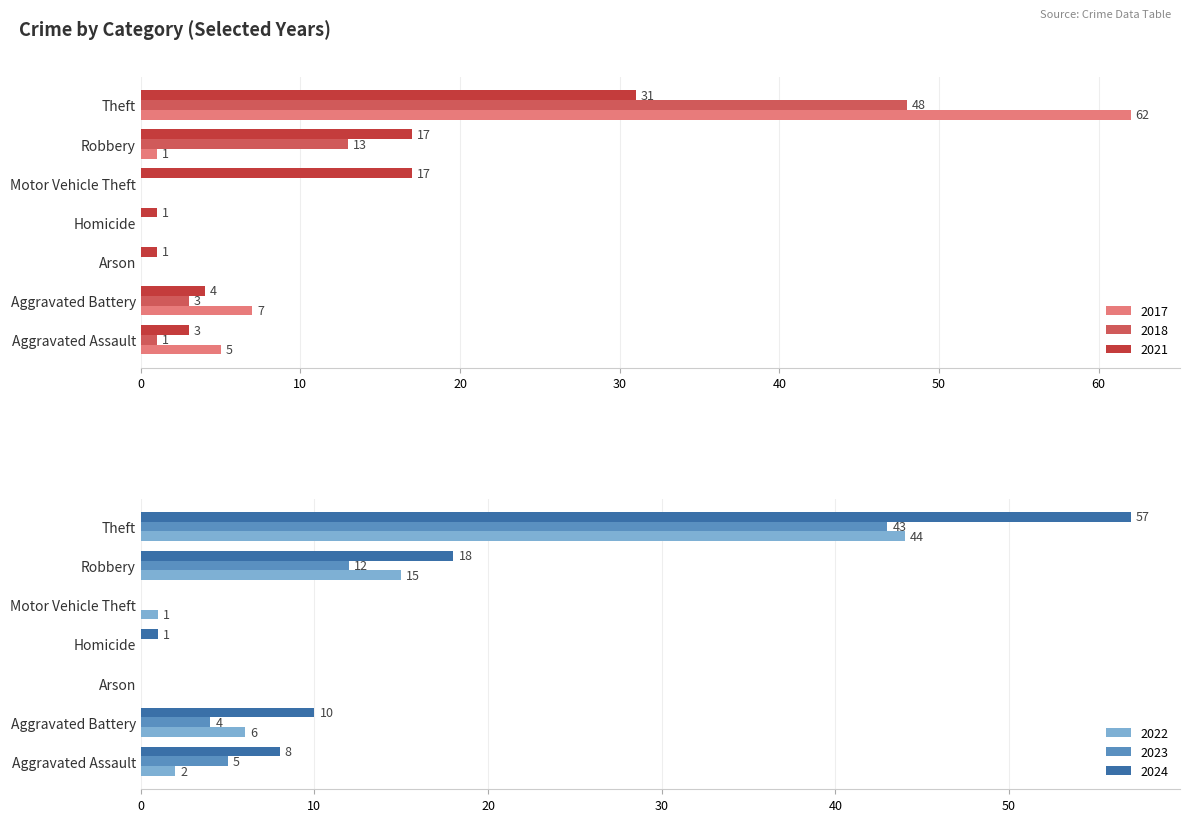

How many values in 2023 are above zero?

4